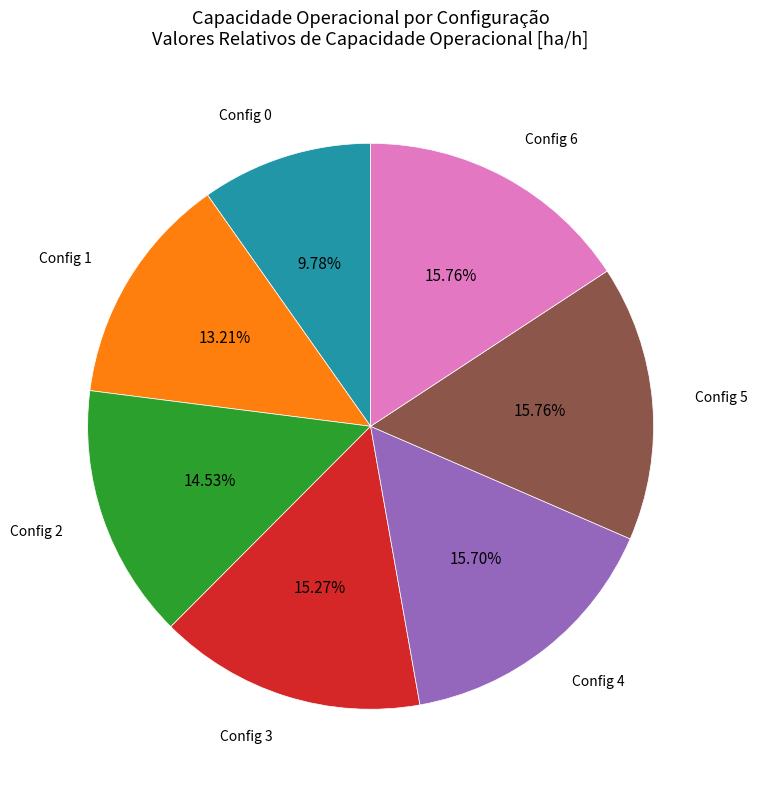

Is there any slice that represents more than half of the pie?

No